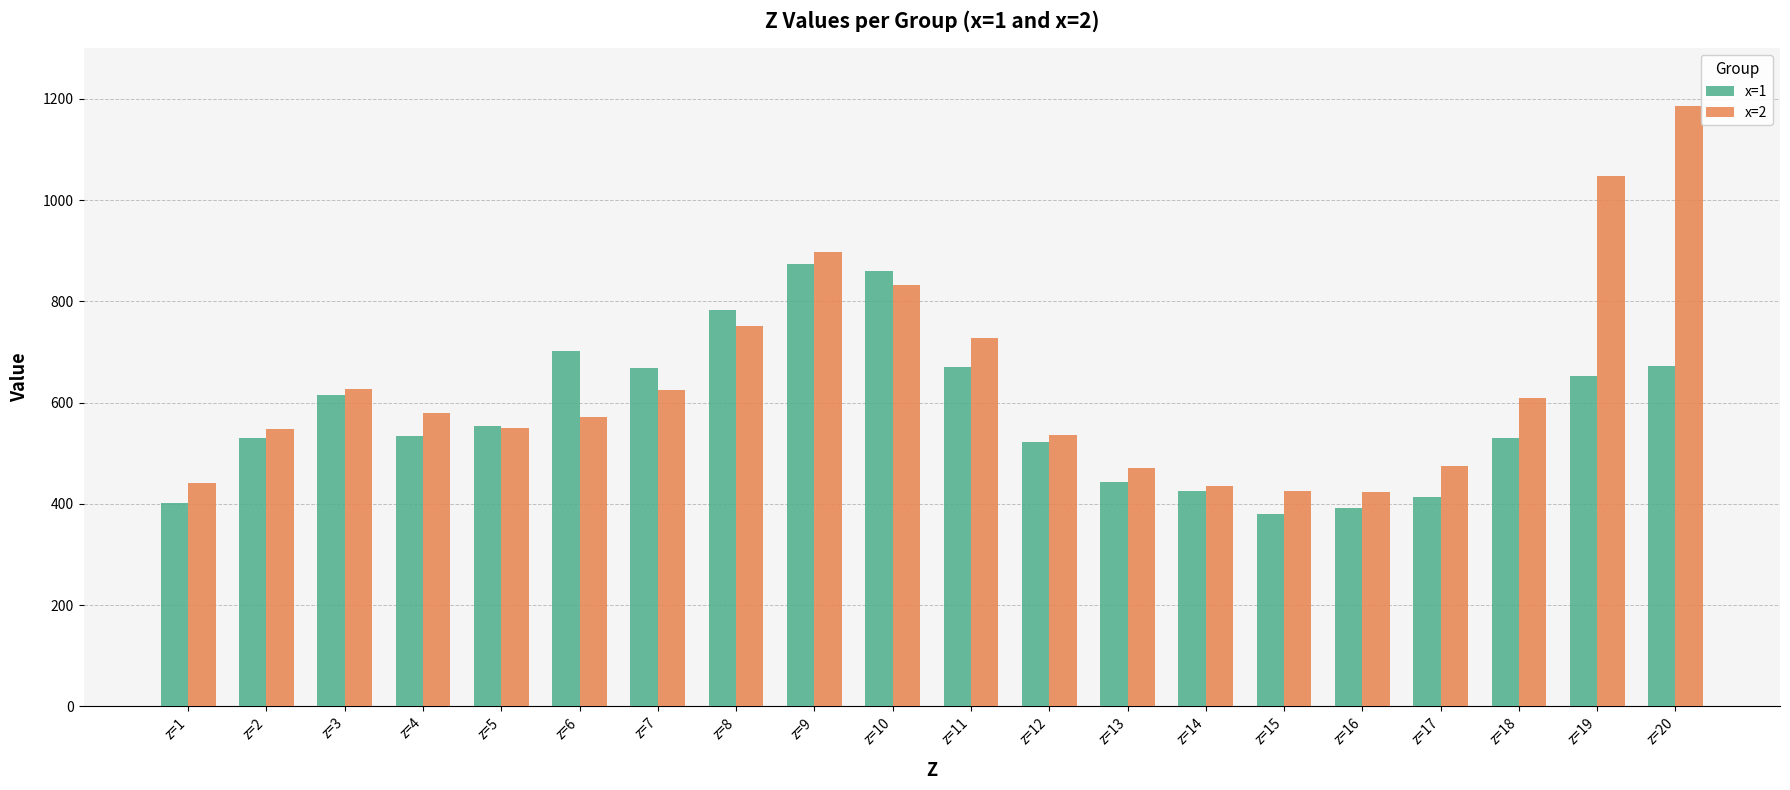

Which series has the largest total across all categories?

x=2